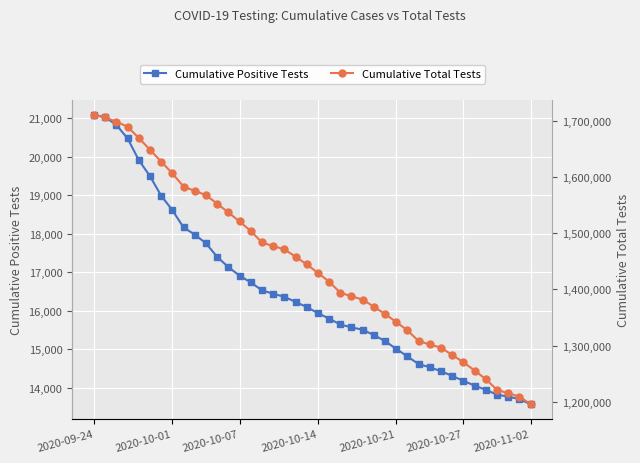

What is the highest value of the Cumulative Positive Tests series?

21084